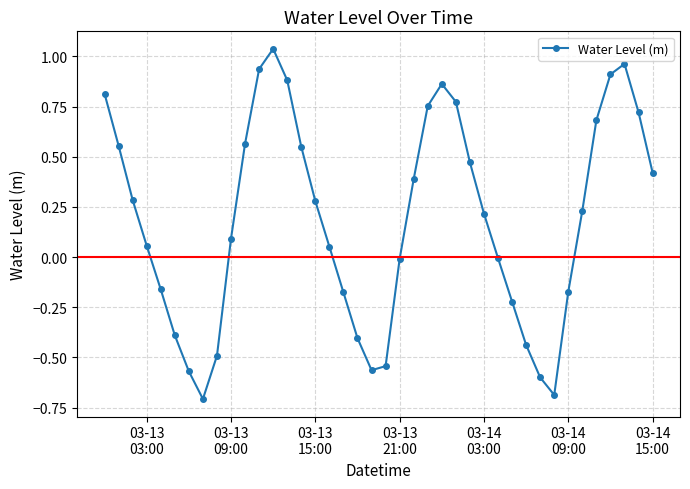

How many points are higher than both their immediate neighbors (excluding endpoints)?

3